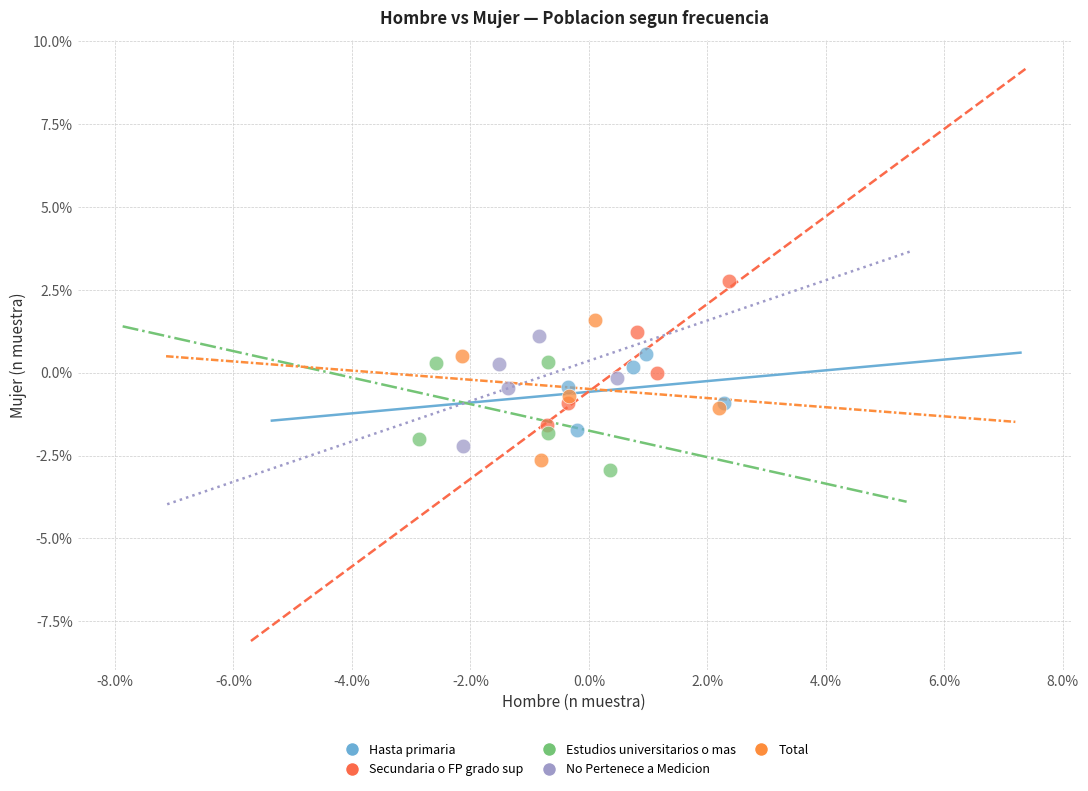

What are all the series names shown in the legend?

Hasta primaria, Secundaria o FP grado sup, Estudios universitarios o mas, No Pertenece a Medicion, Total